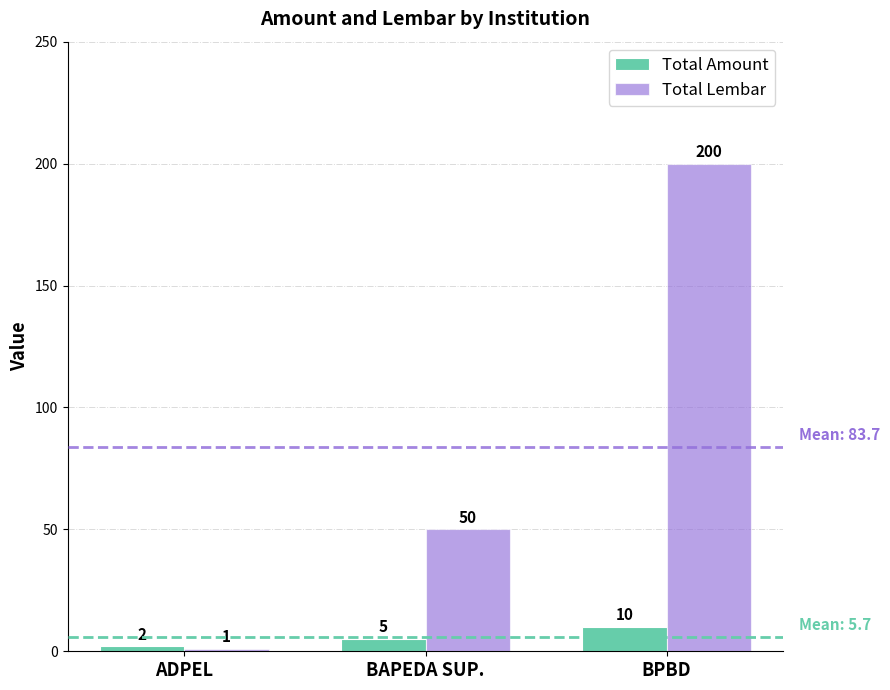

At which category is the sum across all series the highest?

BPBD